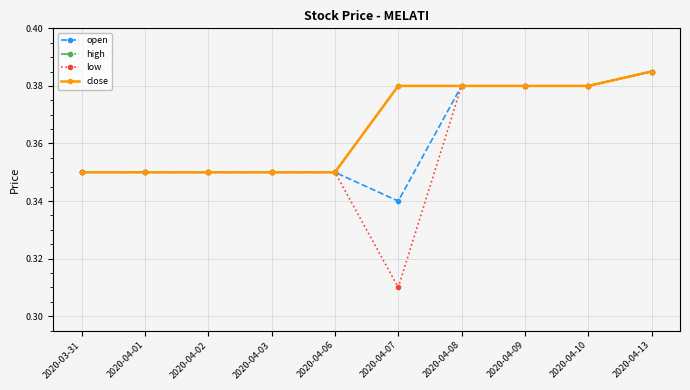

What is the approximate value of close at 2020-04-03?

0.3